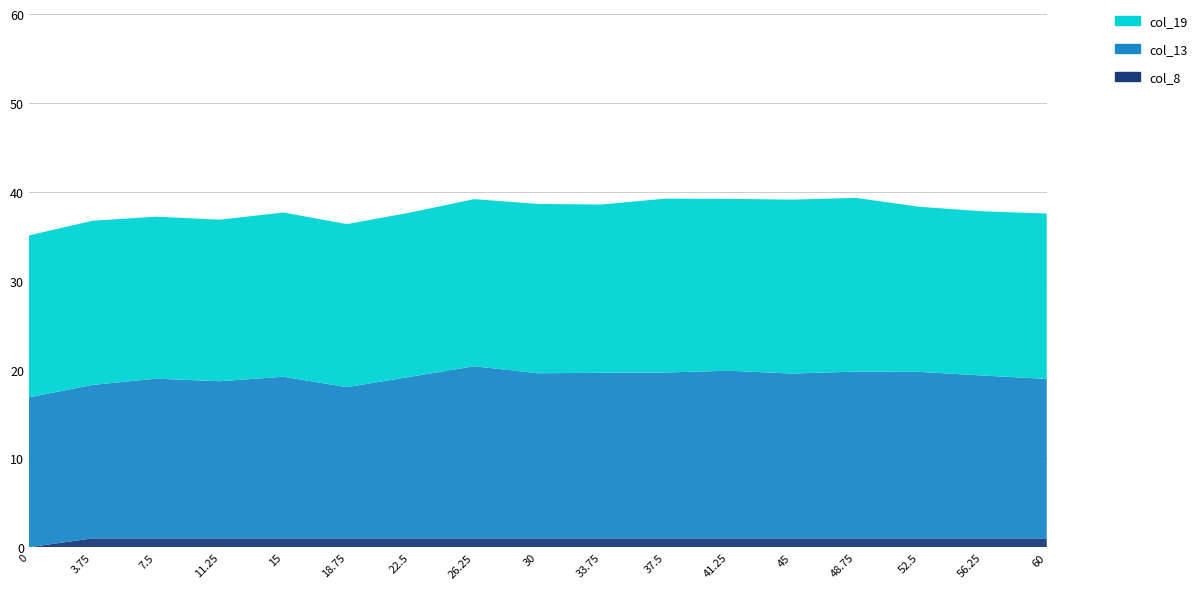

Reading left to right, list all the values displayed in this chart.

col_19: 0=18.2	3.75=18.5	7.5=18.2	11.25=18.2	15=18.5	18.75=18.3	22.5=18.5	26.25=18.8	30=19.1	33.75=18.9	37.5=19.6	41.25=19.3	45=19.6	48.75=19.5	52.5=18.6	56.25=18.5	60=18.6
col_13: 0=16.9	3.75=17.3	7.5=18.0	11.25=17.7	15=18.2	18.75=17.0	22.5=18.2	26.25=19.4	30=18.6	33.75=18.6	37.5=18.7	41.25=18.9	45=18.5	48.75=18.8	52.5=18.7	56.25=18.3	60=17.9
col_8: 0=0.0	3.75=1.0	7.5=1.0	11.25=1.0	15=1.0	18.75=1.0	22.5=1.0	26.25=1.0	30=1.0	33.75=1.0	37.5=1.0	41.25=1.0	45=1.0	48.75=1.0	52.5=1.0	56.25=1.0	60=1.0